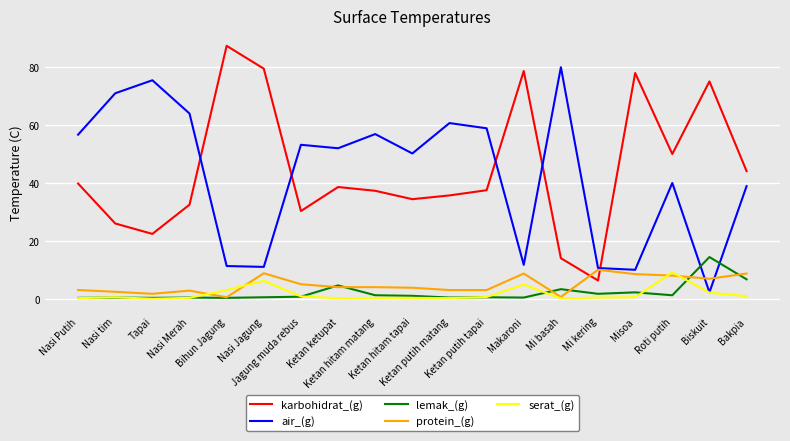

Where is air_(g) nearest to the value 41?

Roti putih